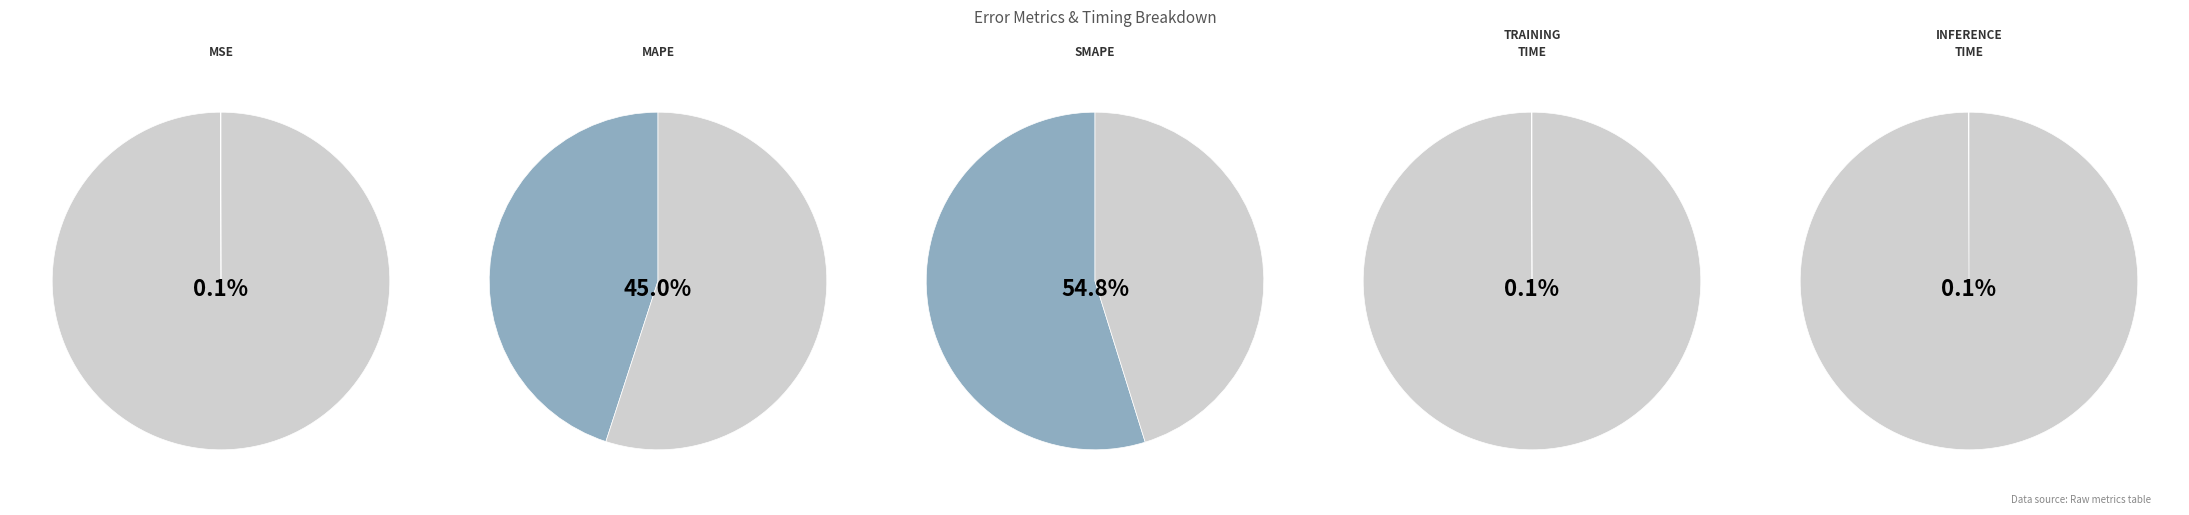

The Inference Time slice represents 13% of the pie. True or false?

False